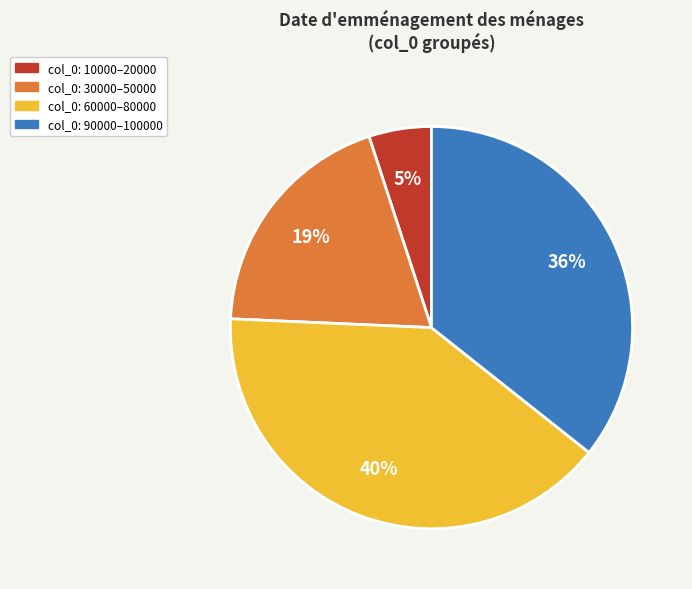

To the nearest percent, what is the difference between the largest and smallest slice percentages?

35%